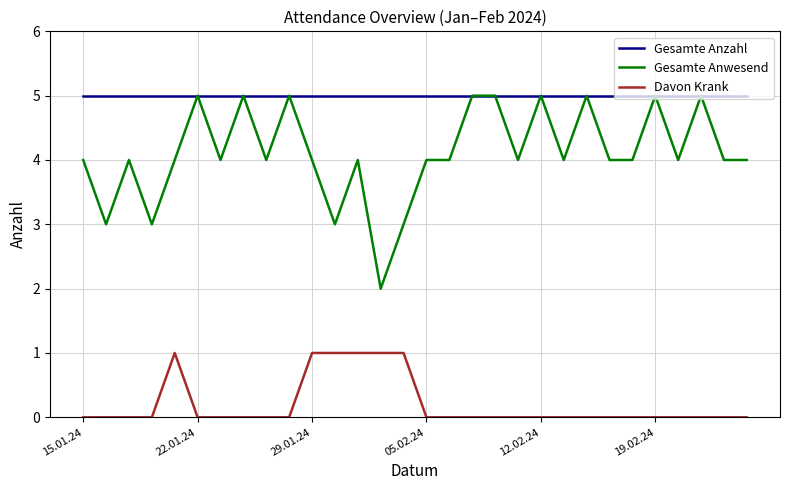

How many lines are shown in the chart?

3